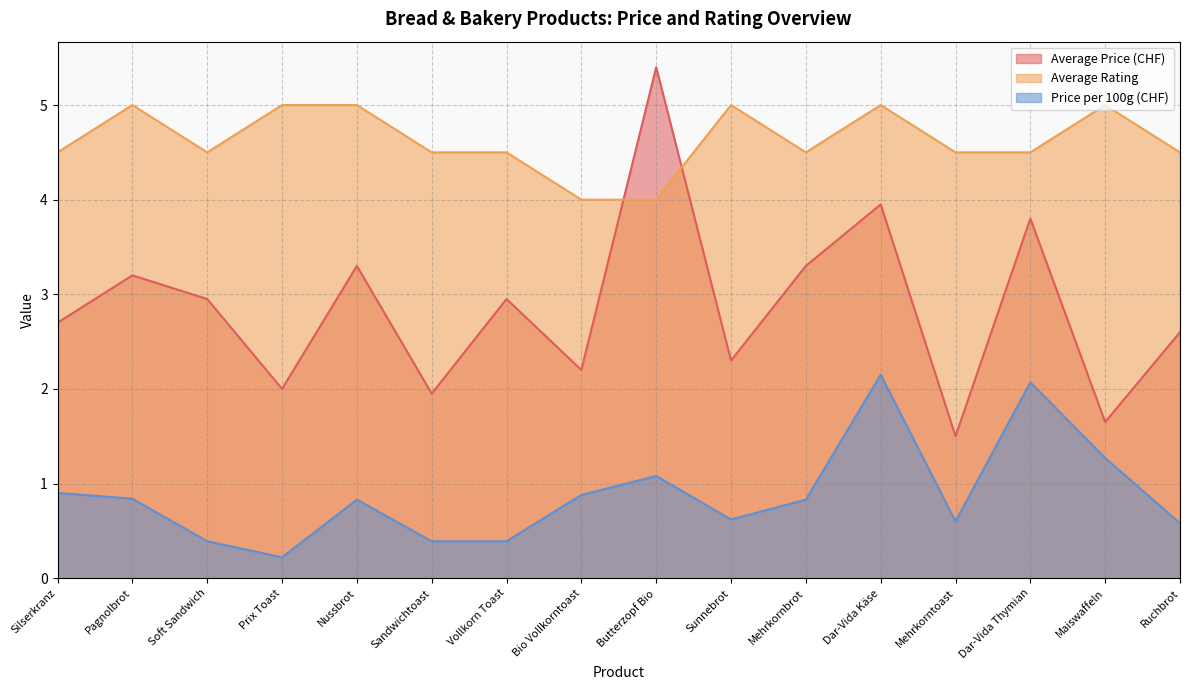

What position from the left is Vollkorn Toast?

7